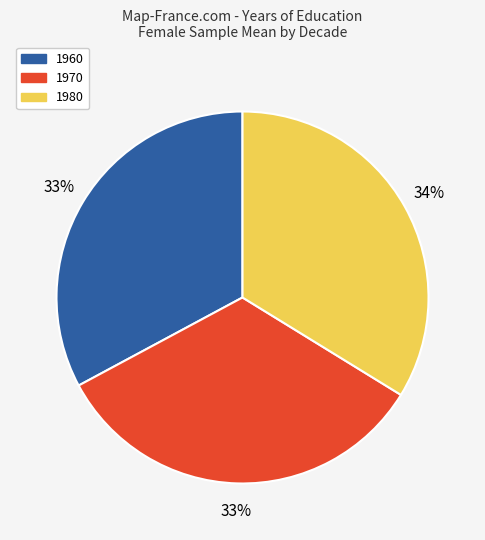

Does 1970 represent more than half of the total?

No